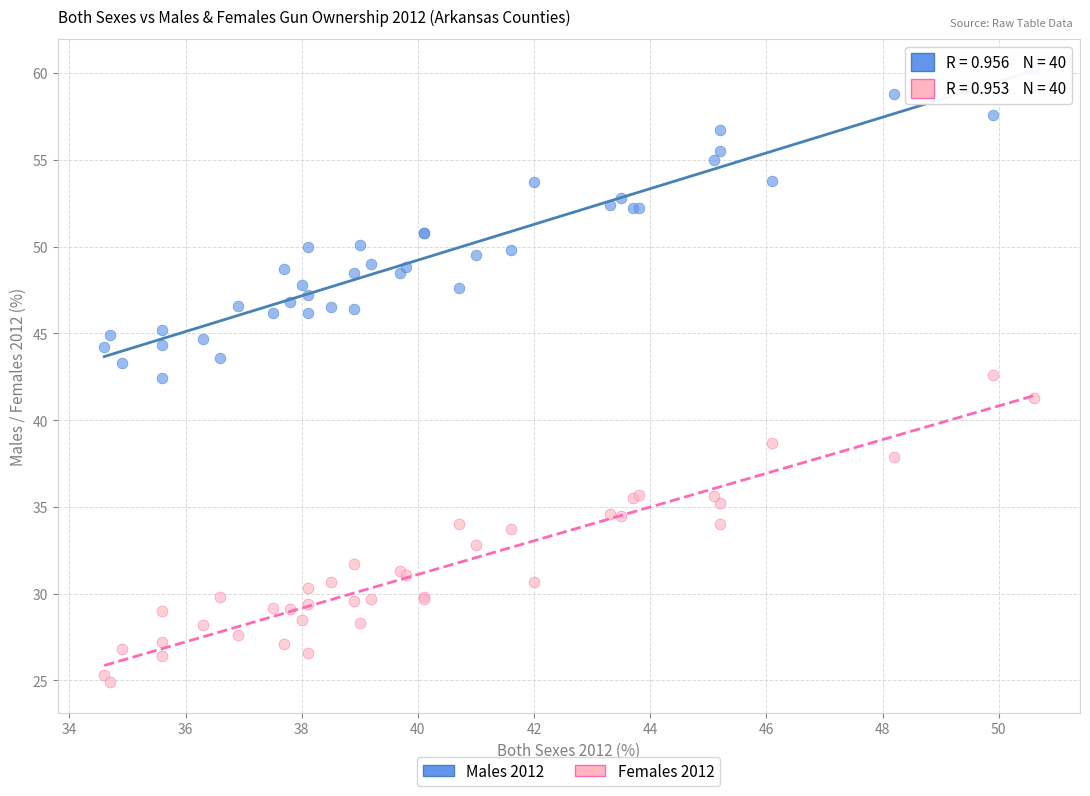

Which series reaches the maximum Y coordinate?

Males 2012